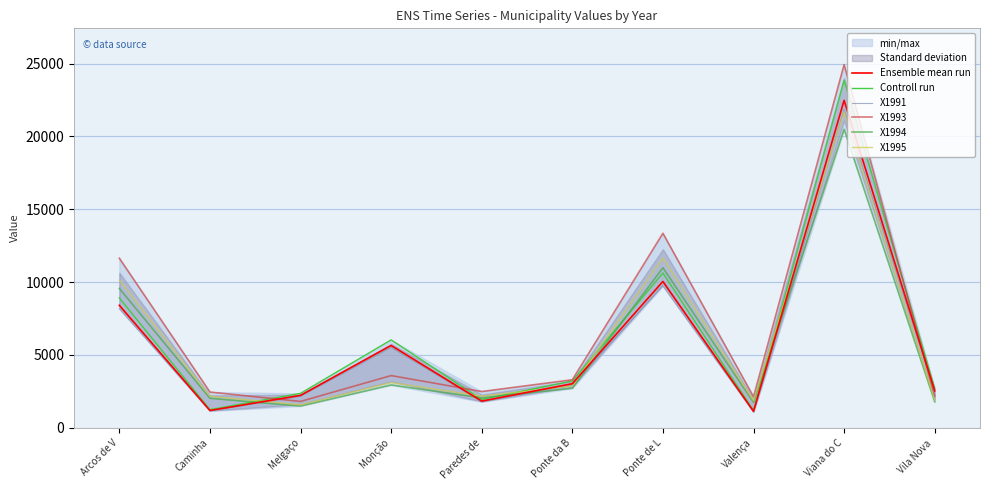

How many interior local valleys does the Controll run series have?

3